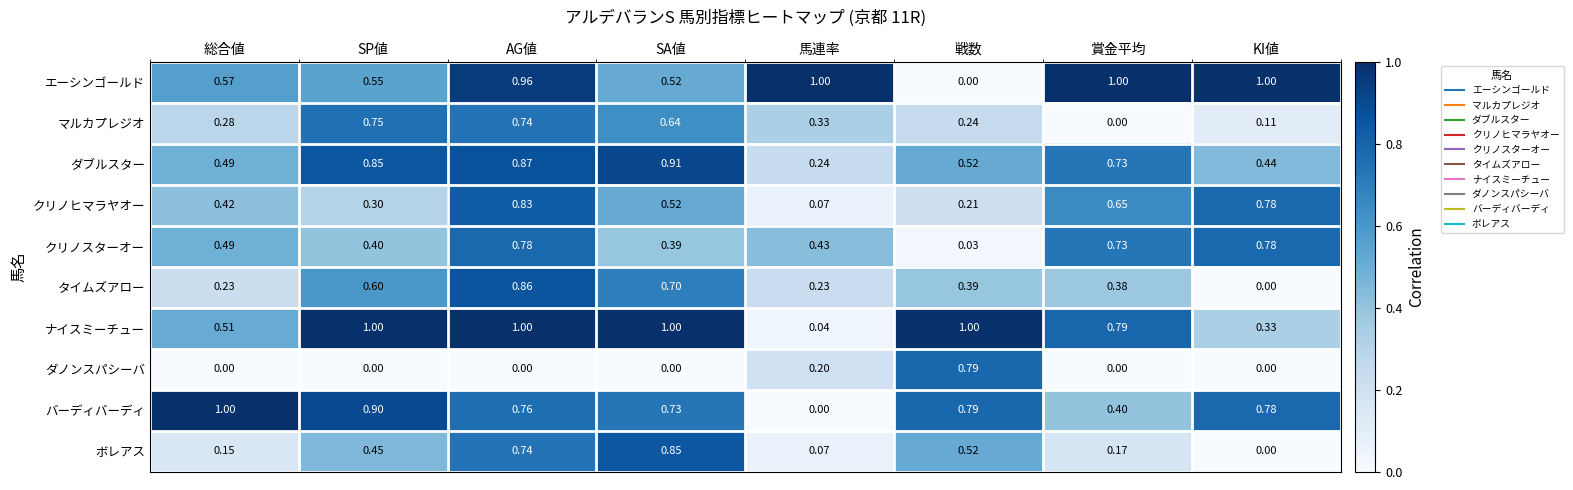

At which category is the sum across all series the highest?

AG値